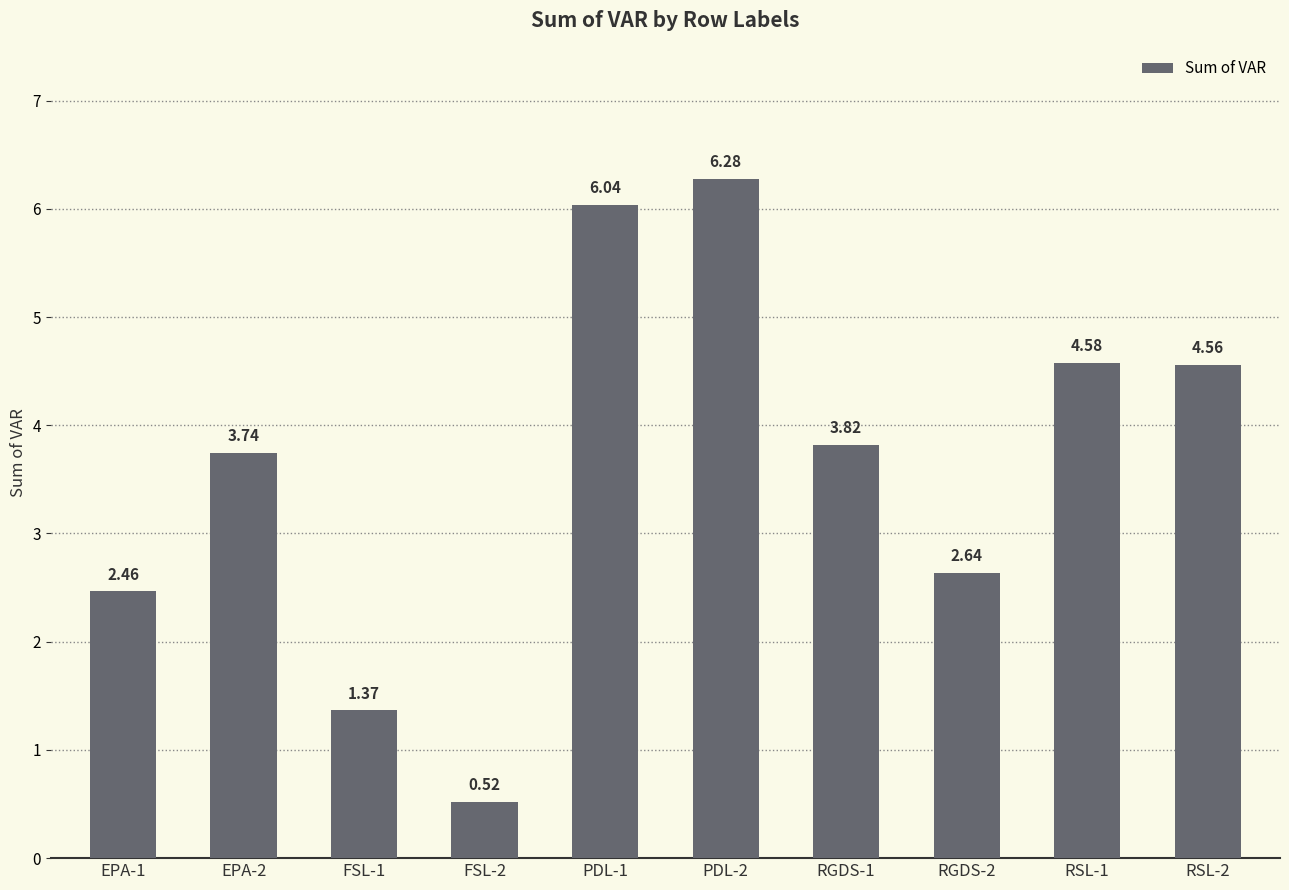

What is the average value?

3.6